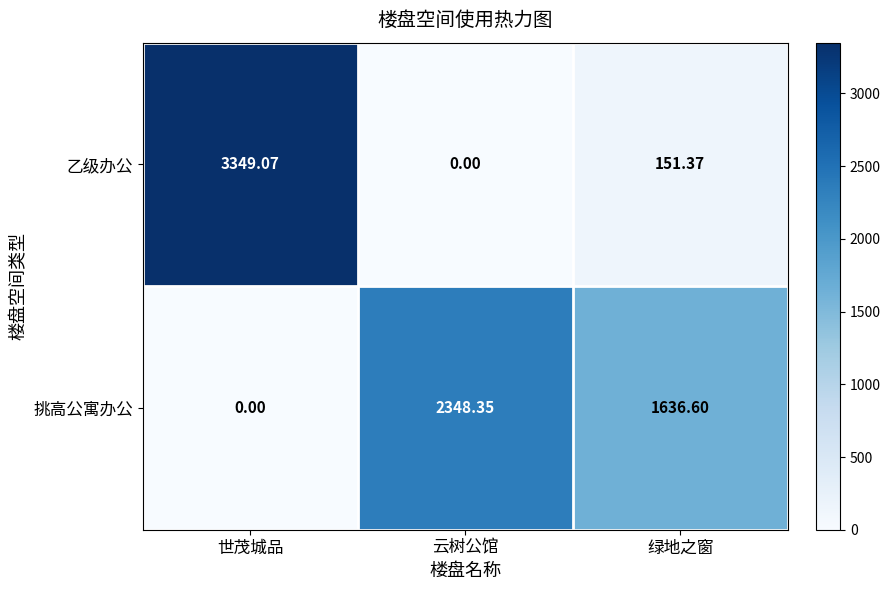

Which category has the lowest value in the 乙级办公 series?

云树公馆